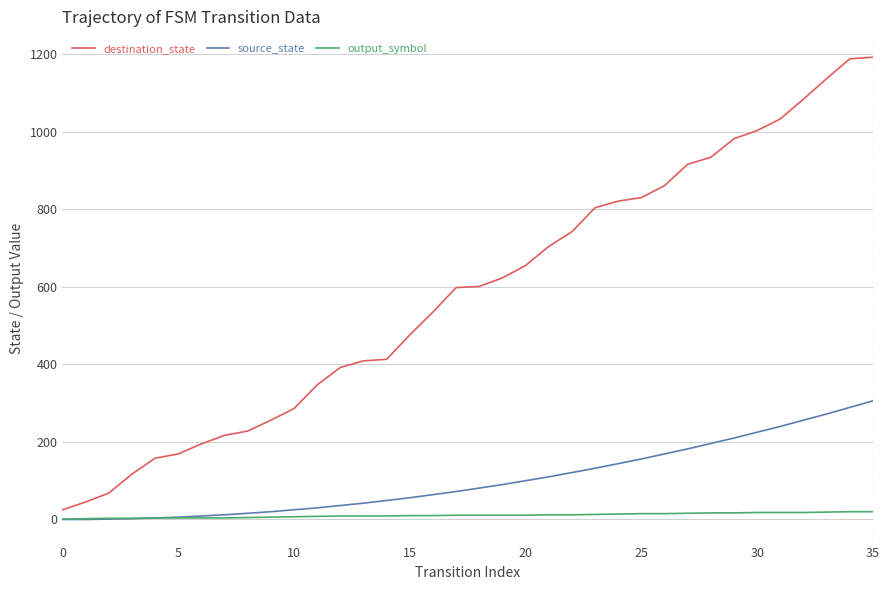

List the series in order of their overall mean, lowest first.

output_symbol, source_state, destination_state